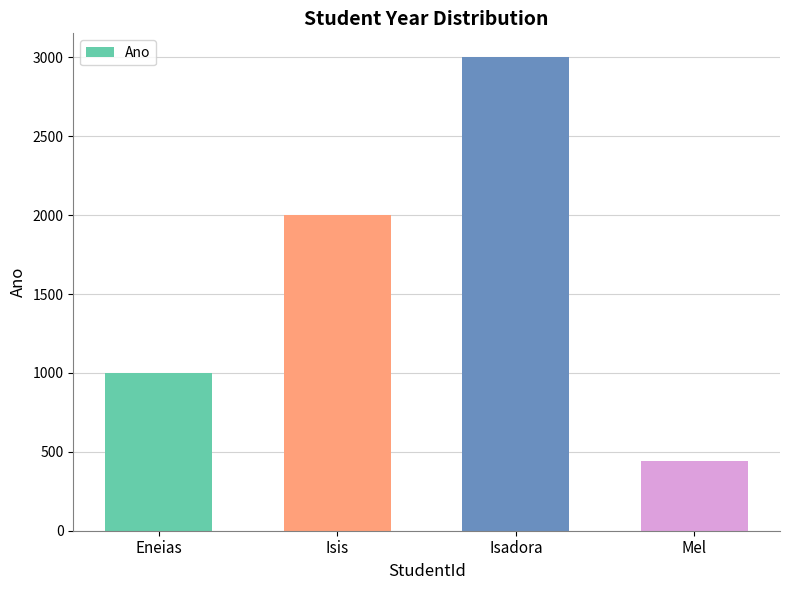

How many bars are there in total?

4